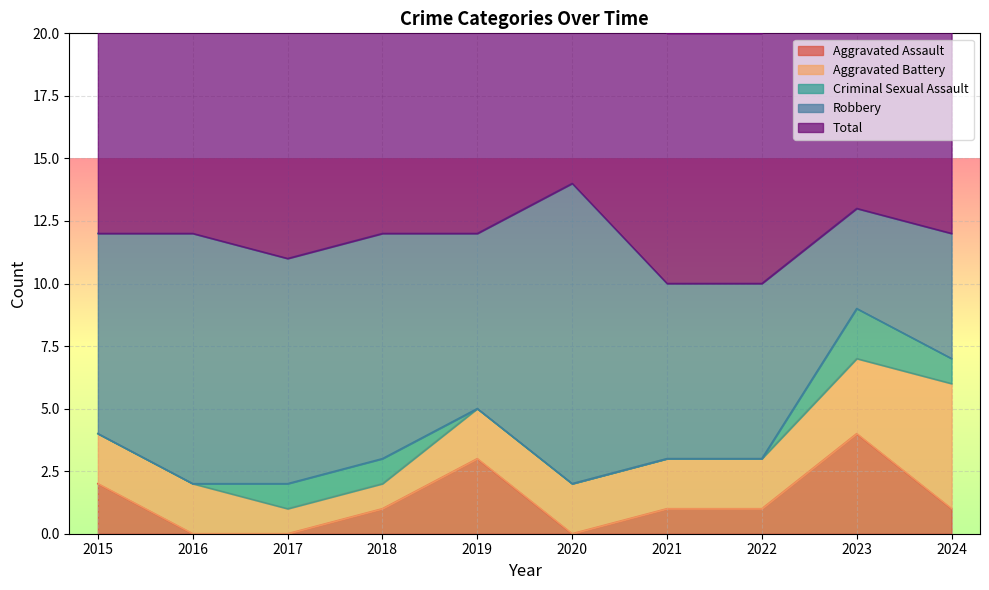

What are all the series names shown in the legend?

Aggravated Assault, Aggravated Battery, Criminal Sexual Assault, Robbery, Total